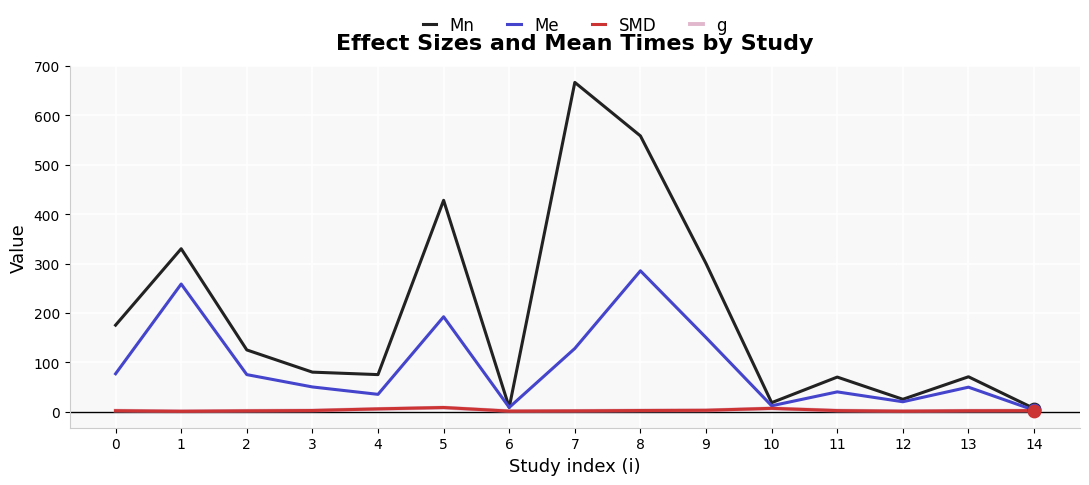

Between 8 and 10, which series saw the biggest shift?

Mn